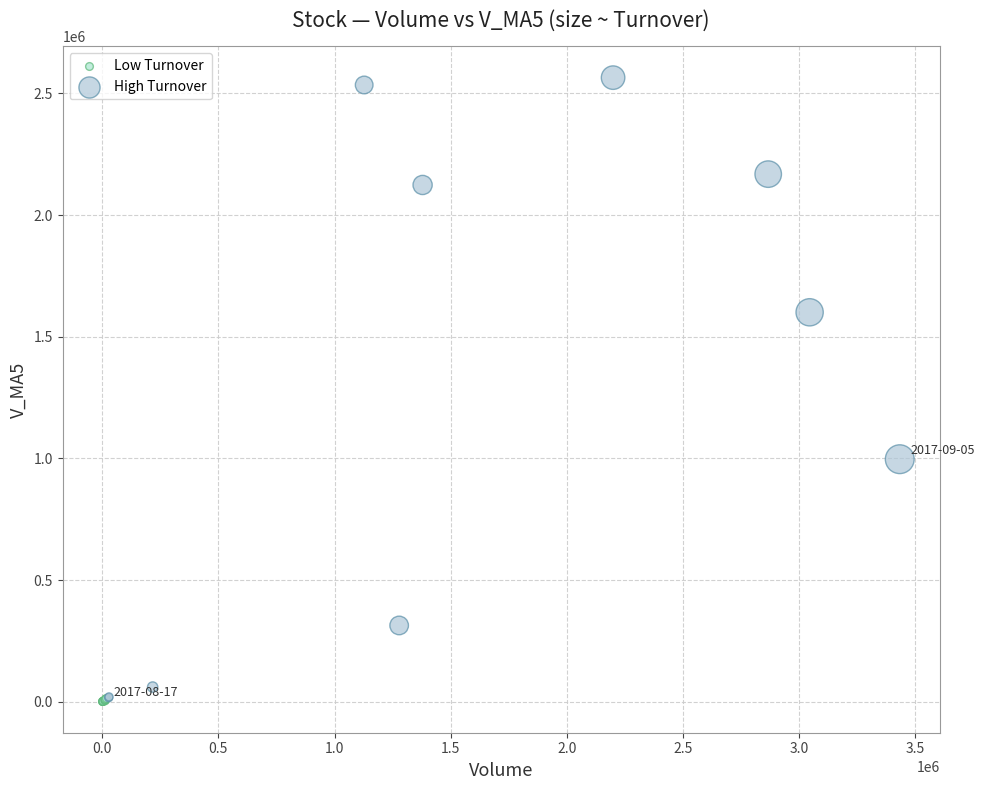

Which series has the widest spread of Y values?

High Turnover